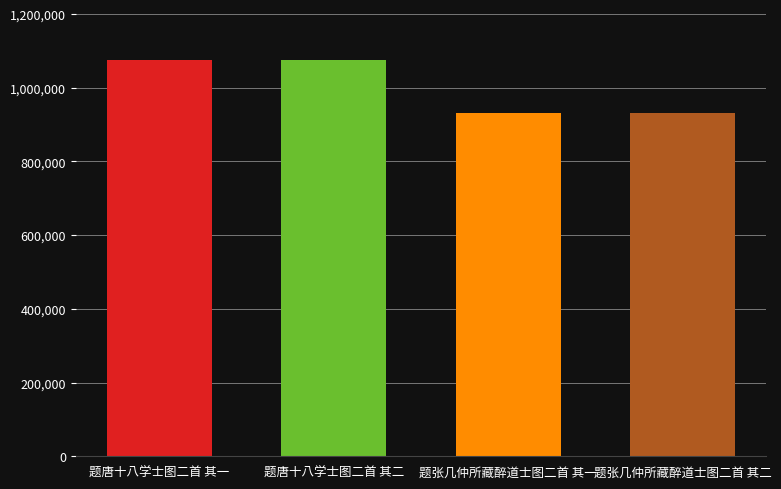

What is the ratio of the value at 题唐十八学士图二首 其一 to the value at 题张几仲所藏醉道士图二首 其二?

1.2